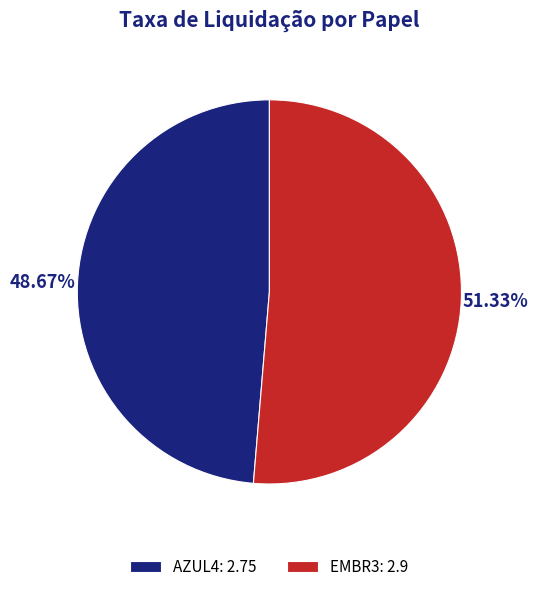

Combined, do EMBR3 and AZUL4 account for over 50%?

Yes